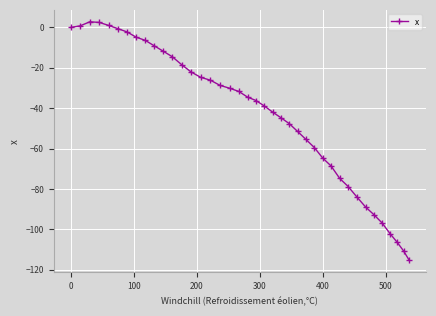

True or false: there are more than 0 points higher than both neighbors.

True